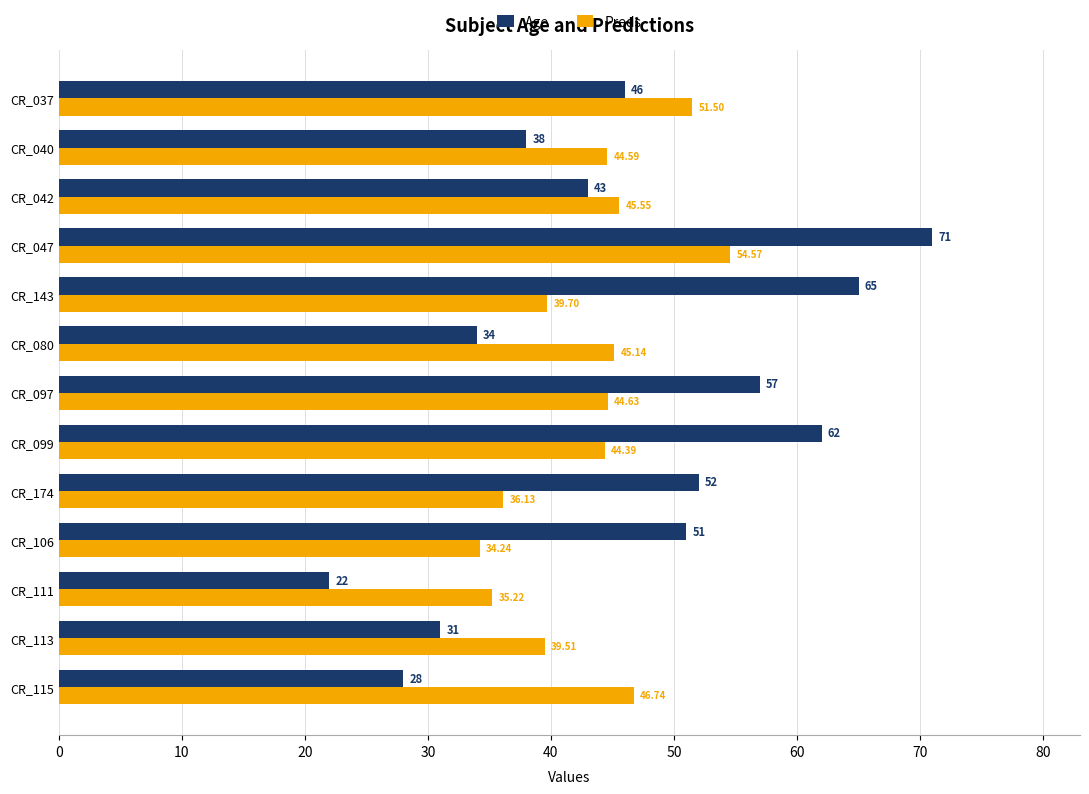

What is the average value of the Age series?

46.2